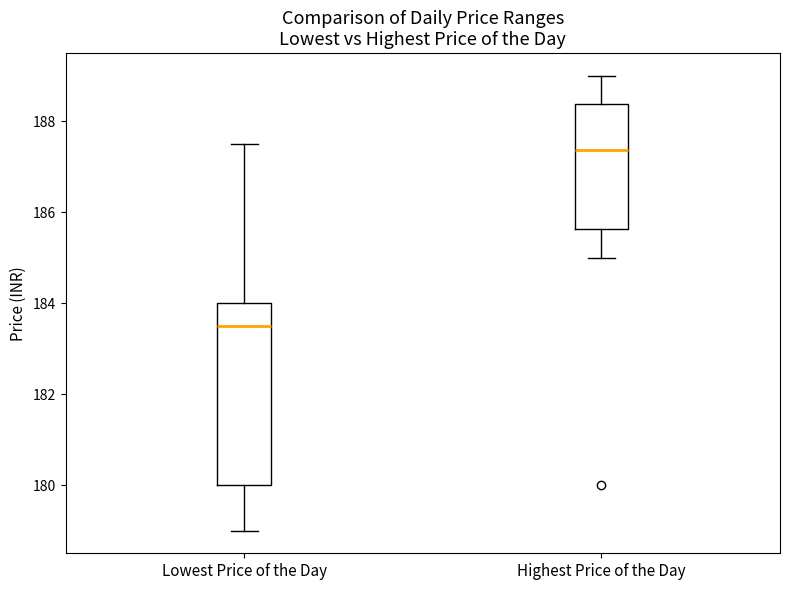

Which box's median line is the highest?

Highest Price of the Day